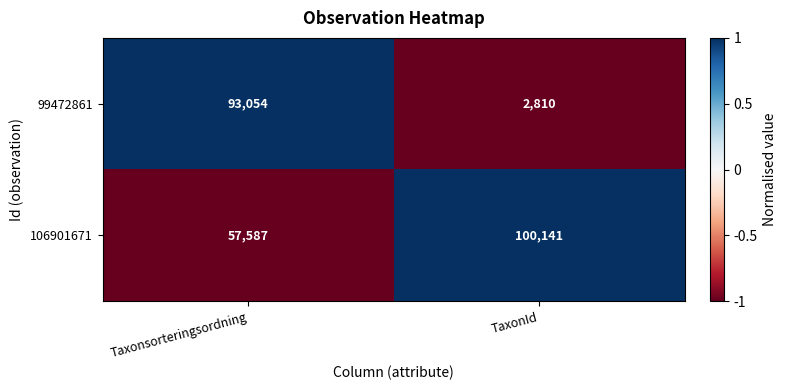

What is the approximate value of 99472861 at TaxonId?

2810